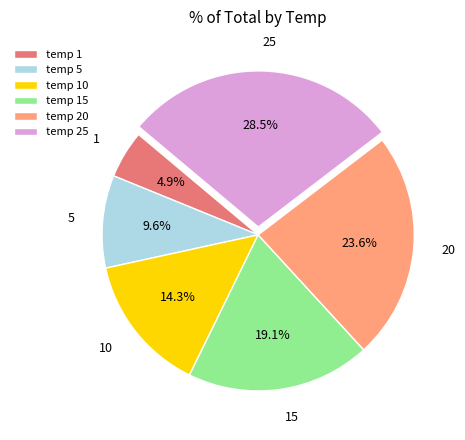

Is there any slice that represents more than half of the pie?

No